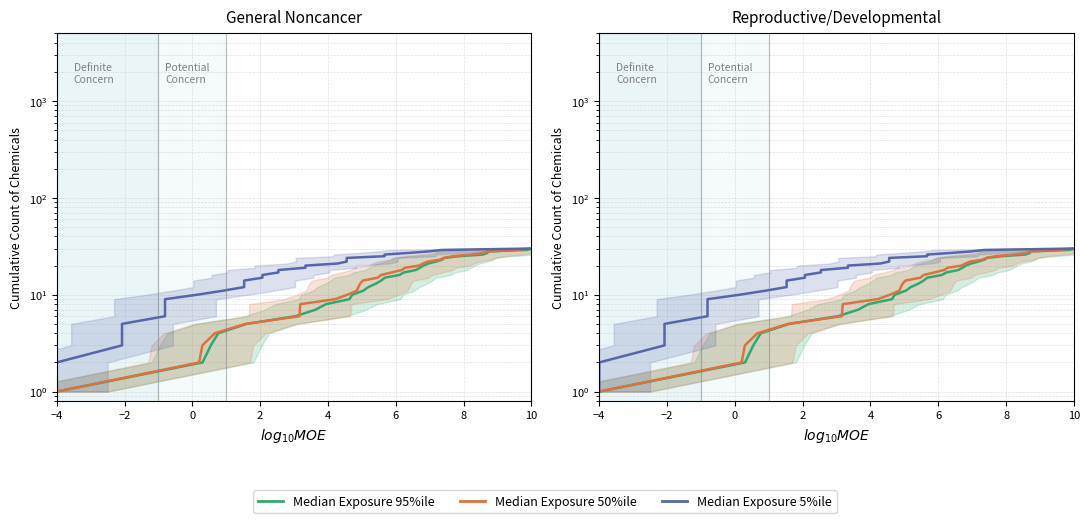

What are all the series names shown in the legend?

Median Exposure 95%ile, Median Exposure 50%ile, Median Exposure 5%ile